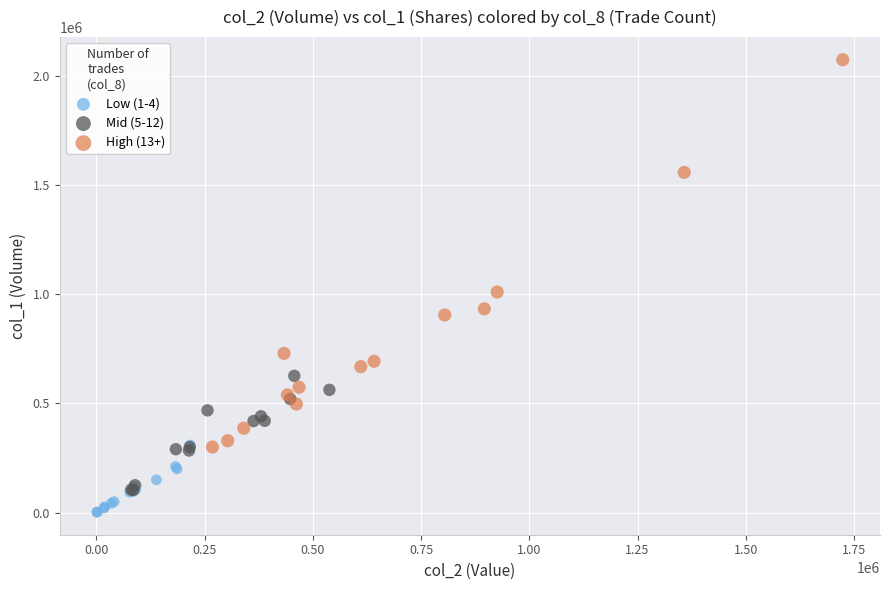

Which series has the largest Y range (max minus min)?

High (13+)